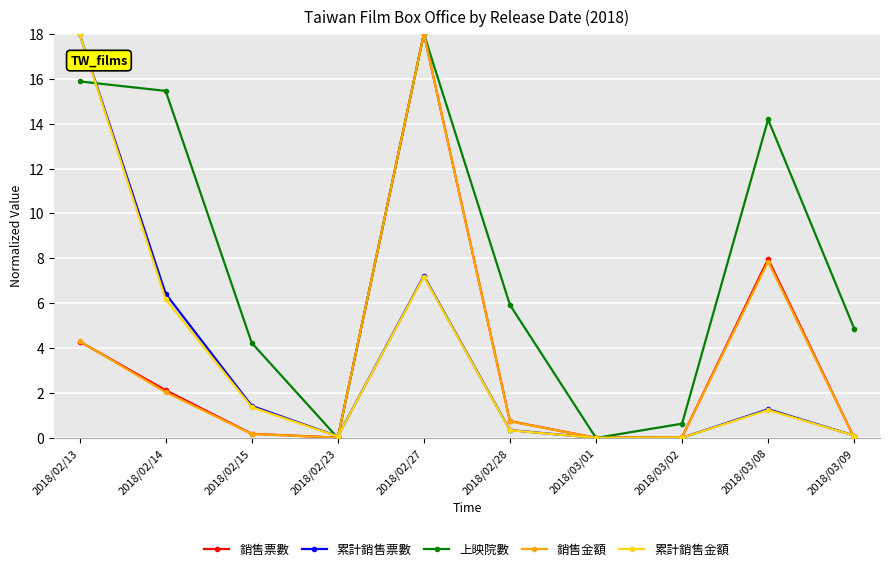

Which category has the highest value in the 銷售金額 series?

2018/02/27